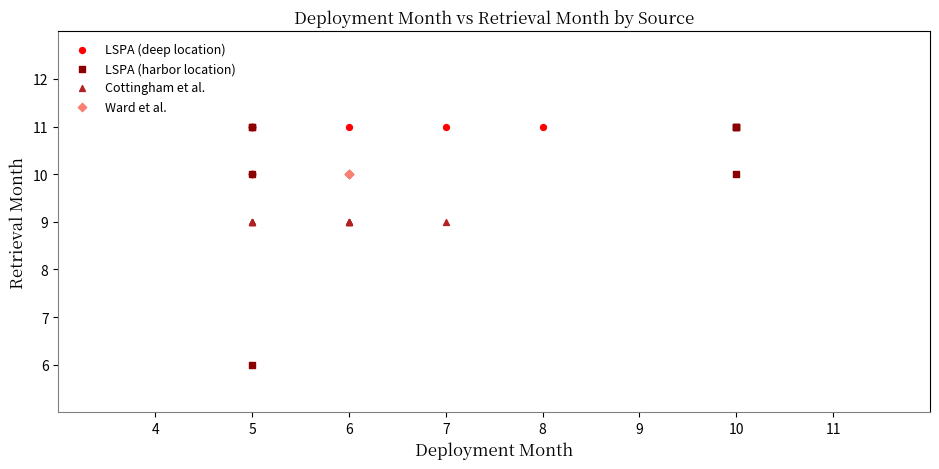

Which series reaches the minimum Y coordinate?

LSPA (harbor location)